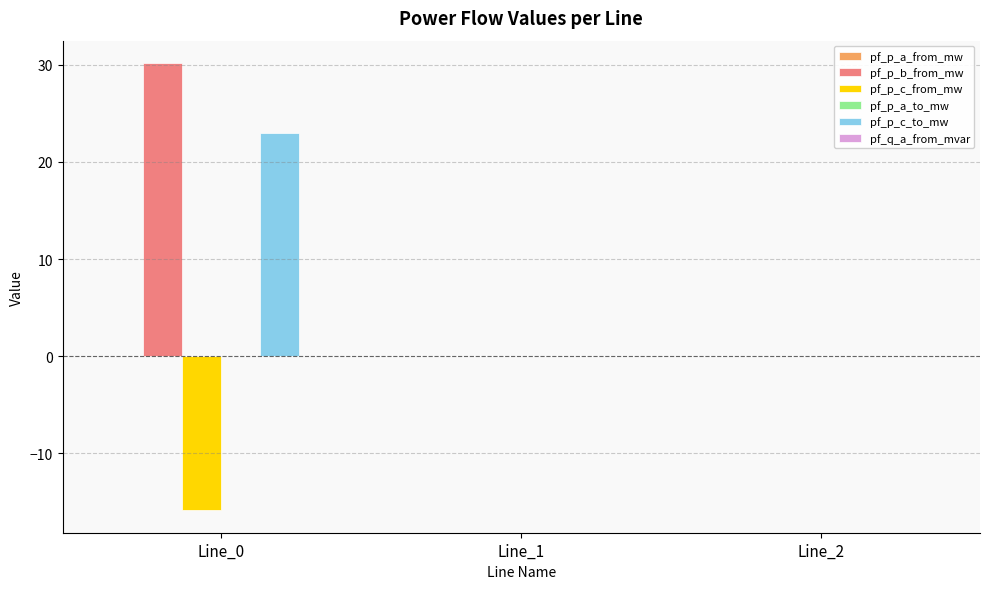

Is it true that pf_p_c_to_mw equals 40.0 at Line_0?

False